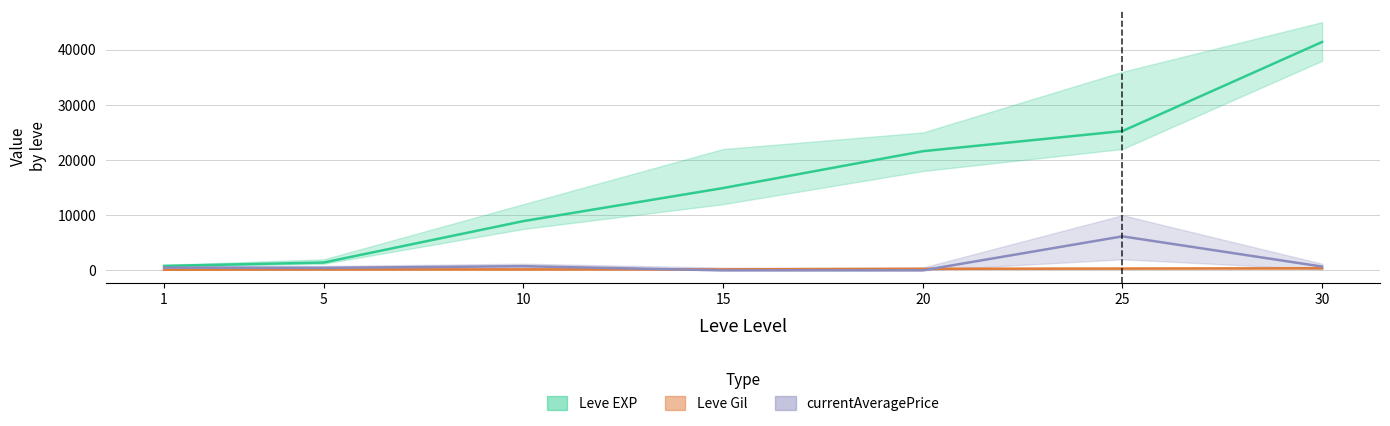

What is the difference between the maximum and minimum values in the currentAveragePrice series?

6163.5